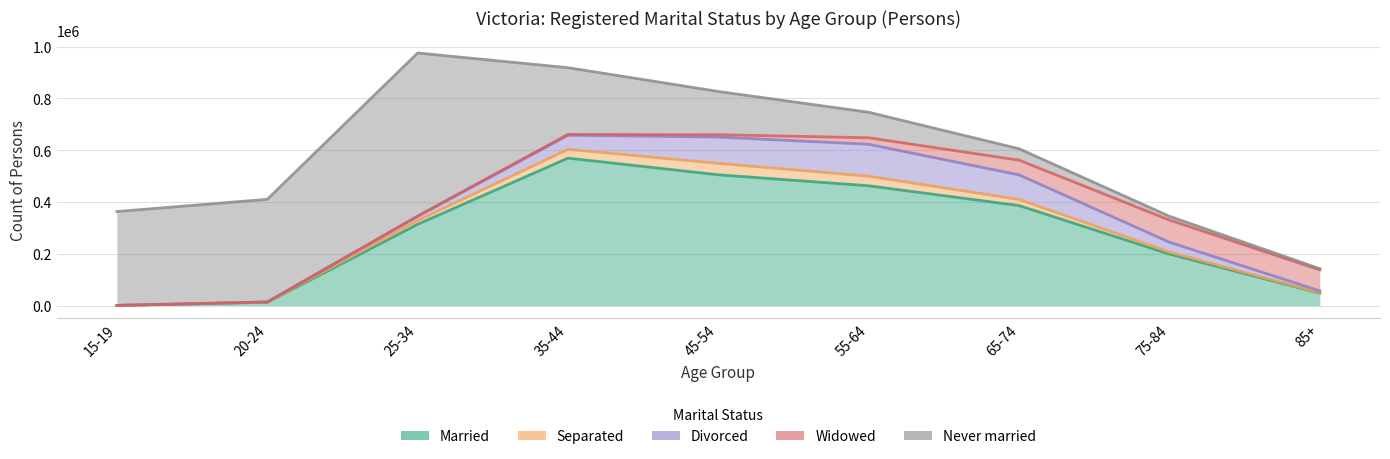

How many distinct data groups are displayed?

5